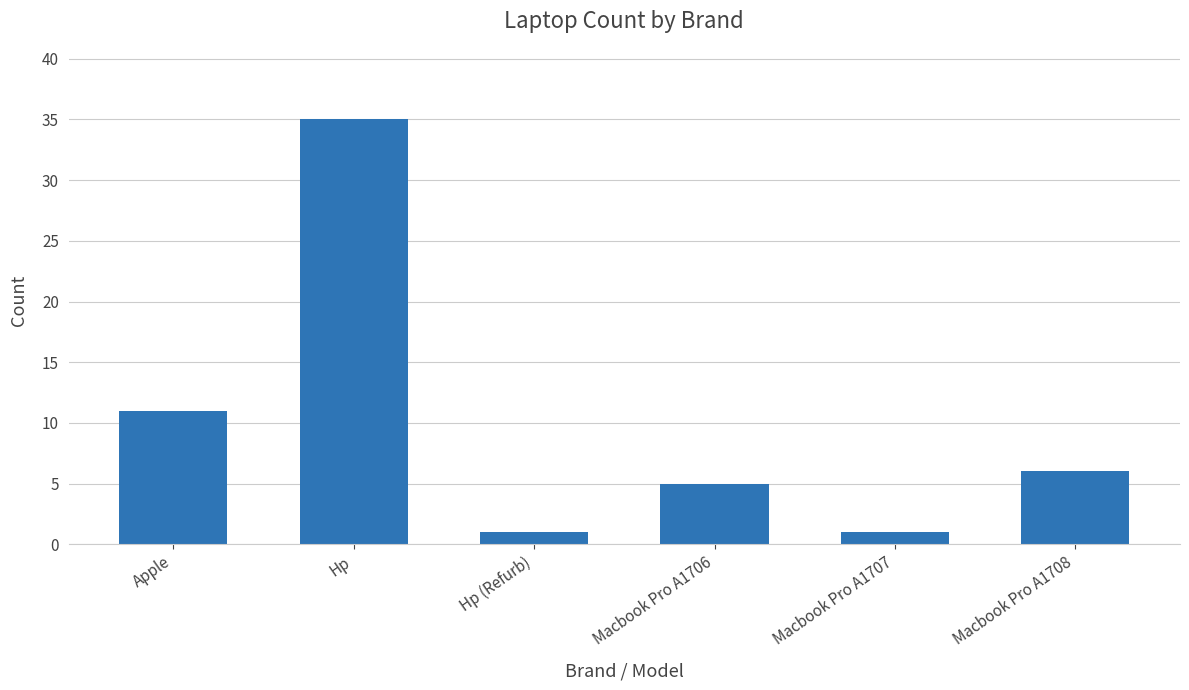

Are the bars horizontal?

No